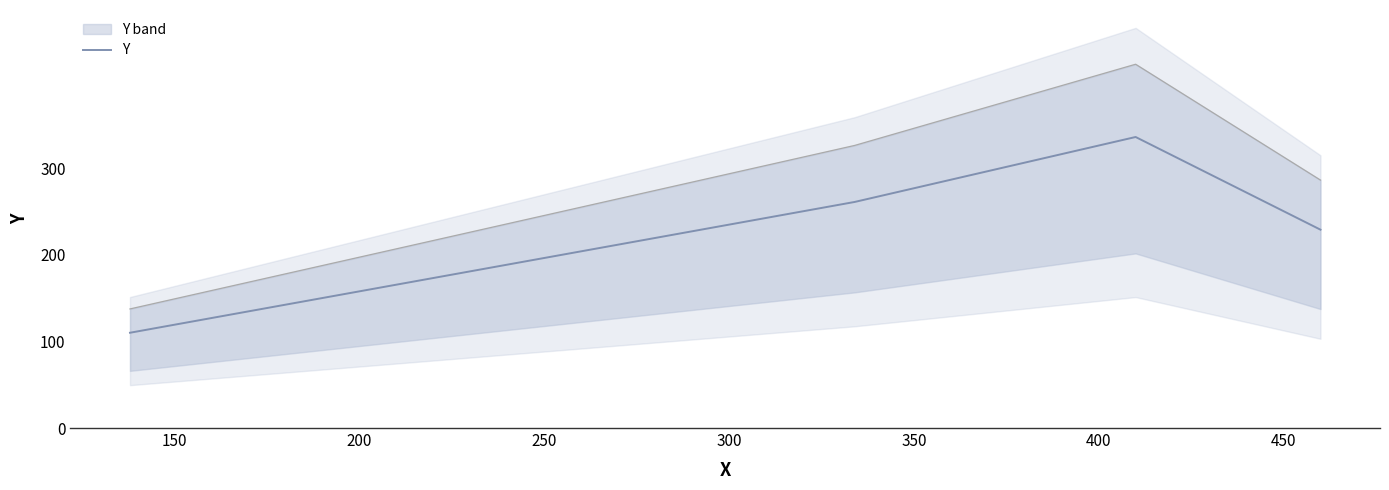

What is the minimum value for Y?

110